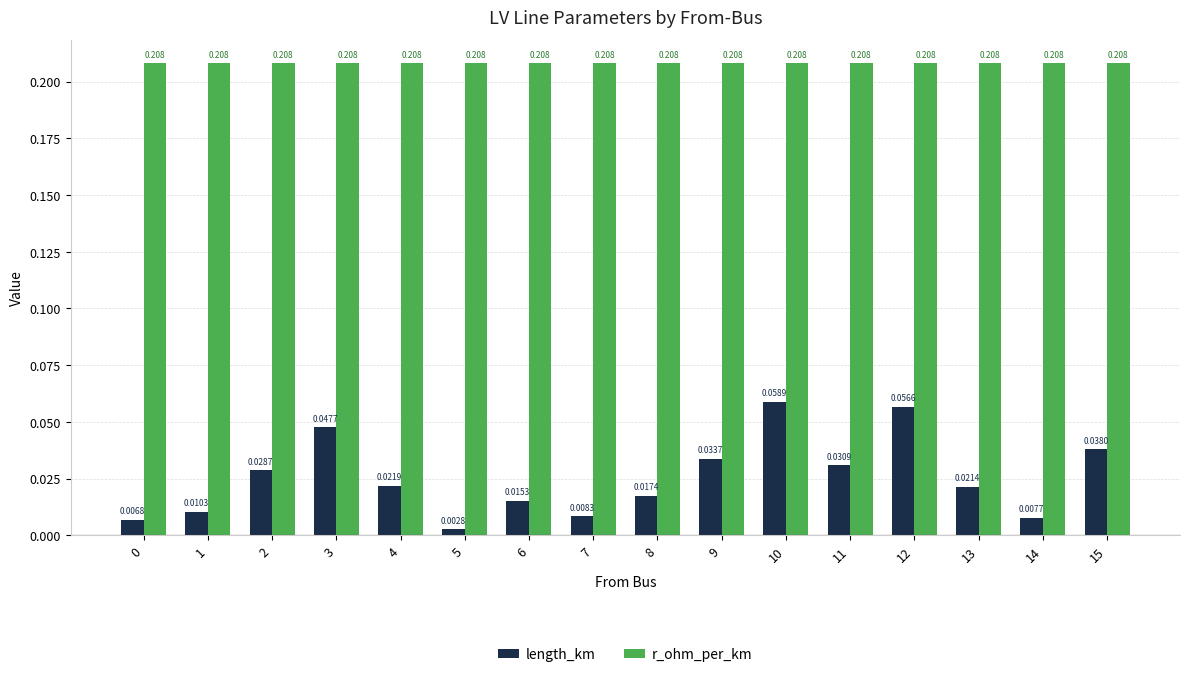

Which series has the largest total across all categories?

r_ohm_per_km